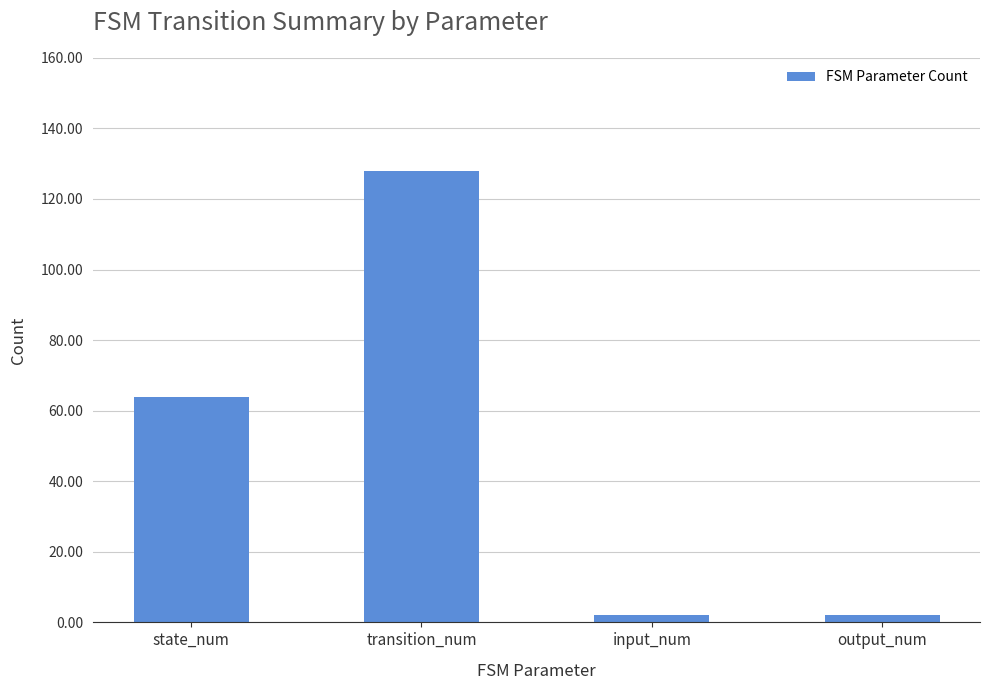

What position from the left is output_num?

4